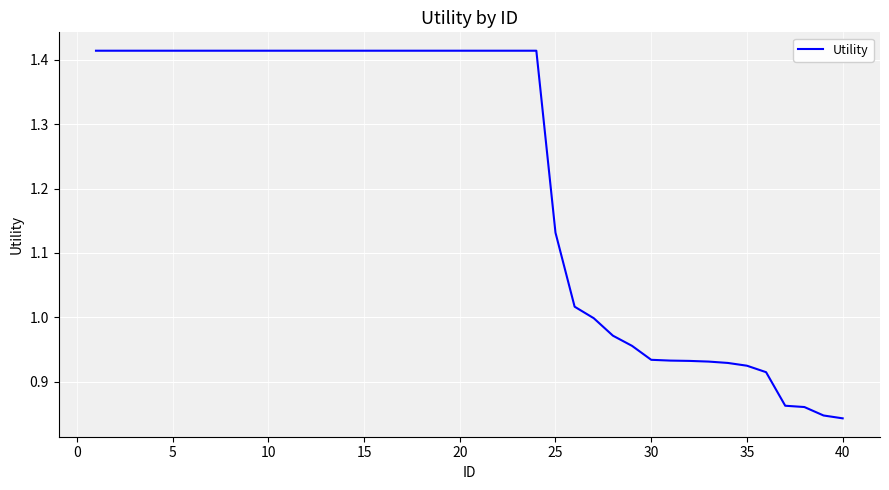

True or false: there are more than 2 points higher than both neighbors.

False